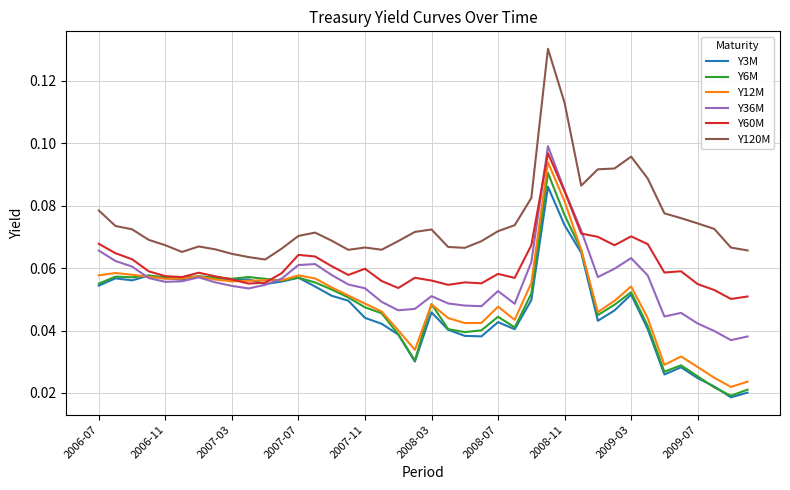

True or false: Y60M and Y120M intersect in this chart.

False